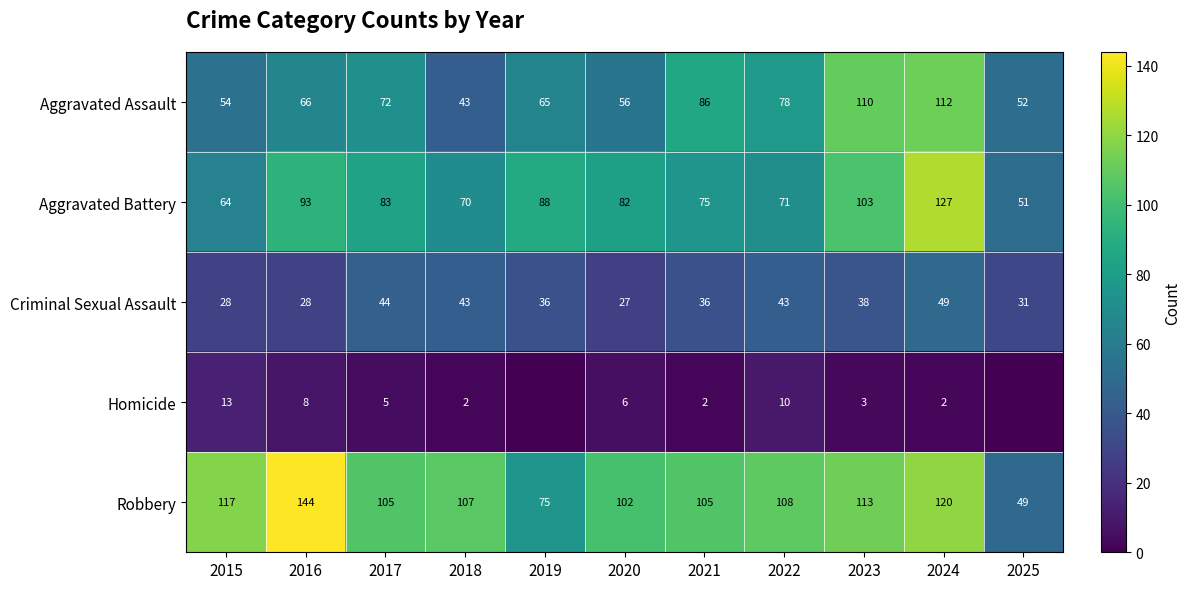

Which label corresponds to the largest value in the chart?

2016